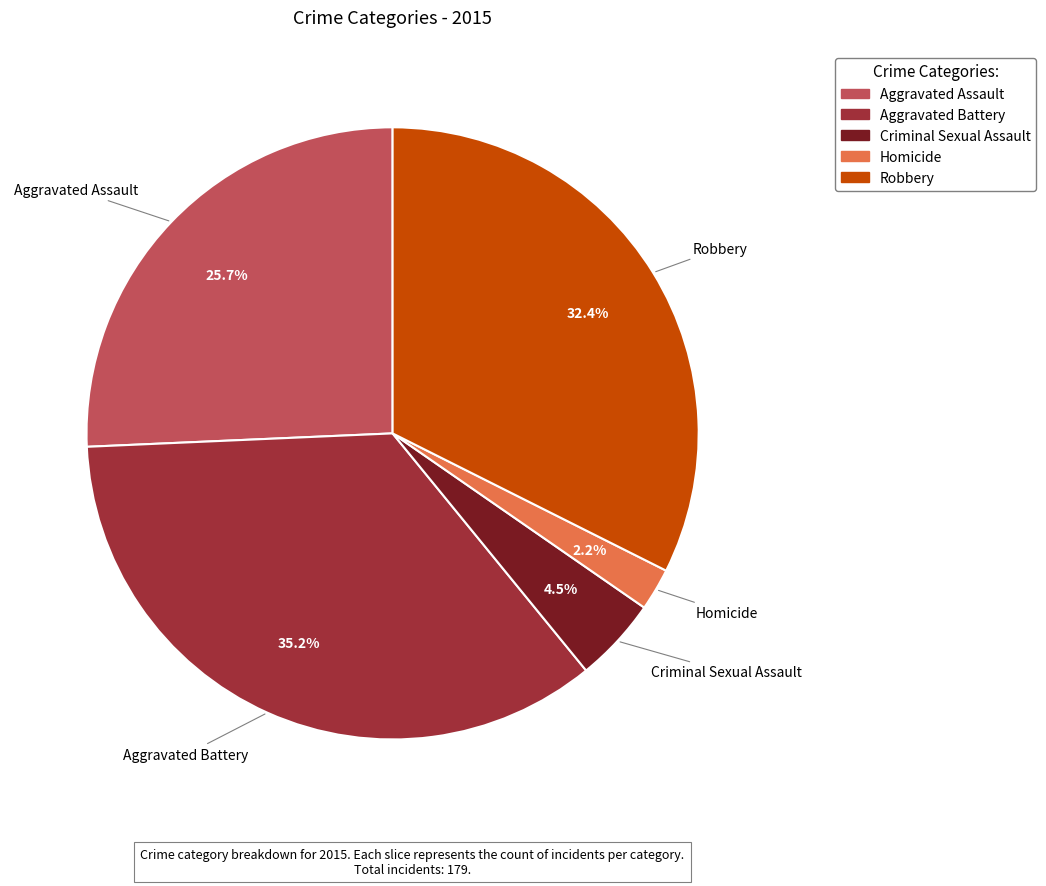

Is it true that Aggravated Battery is 35% of the pie?

True